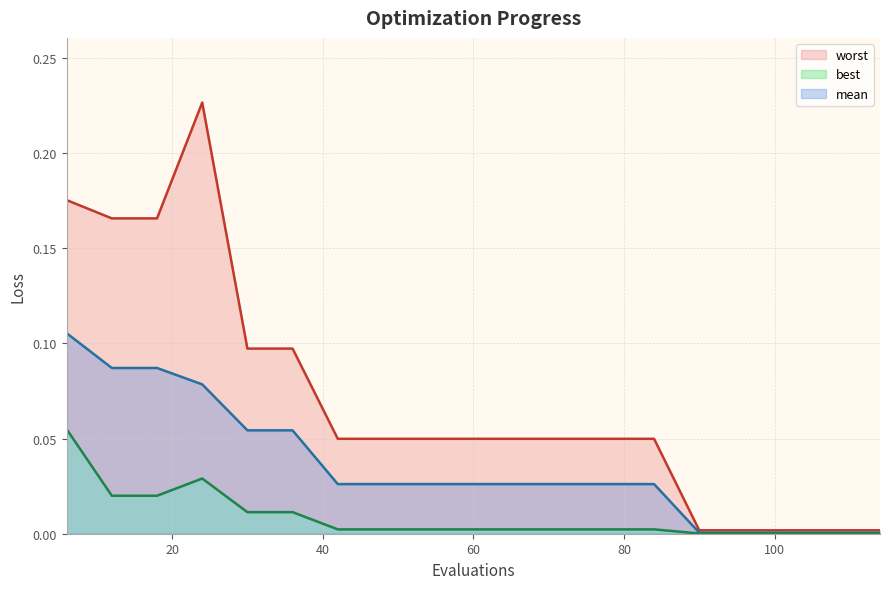

Which category has the highest value across all series?

24